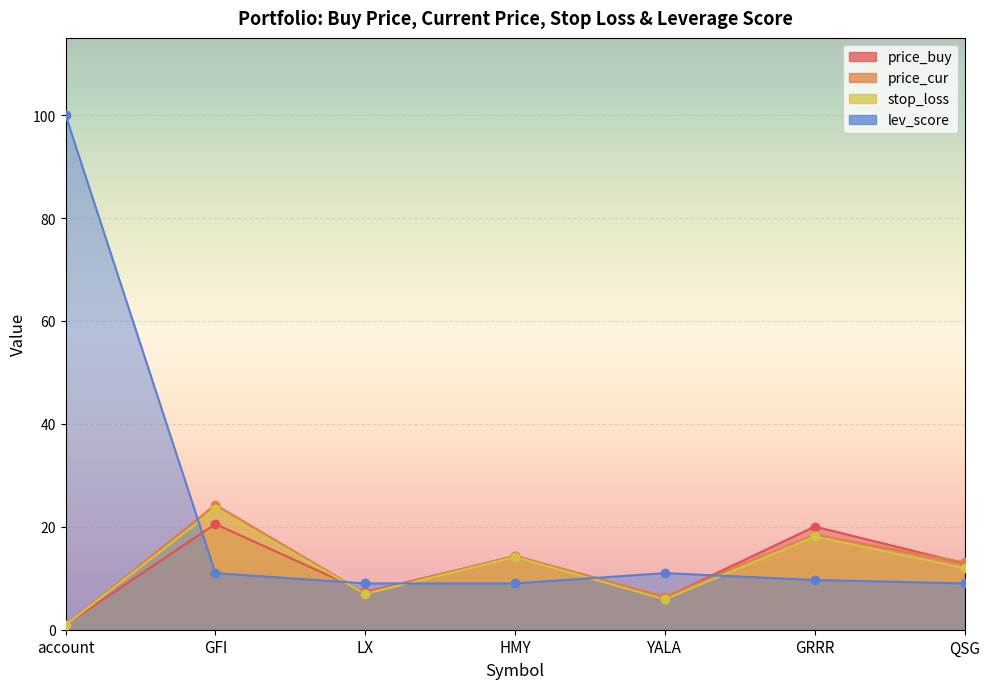

What is the value of the lev_score point at the 1st from the left?

100.0